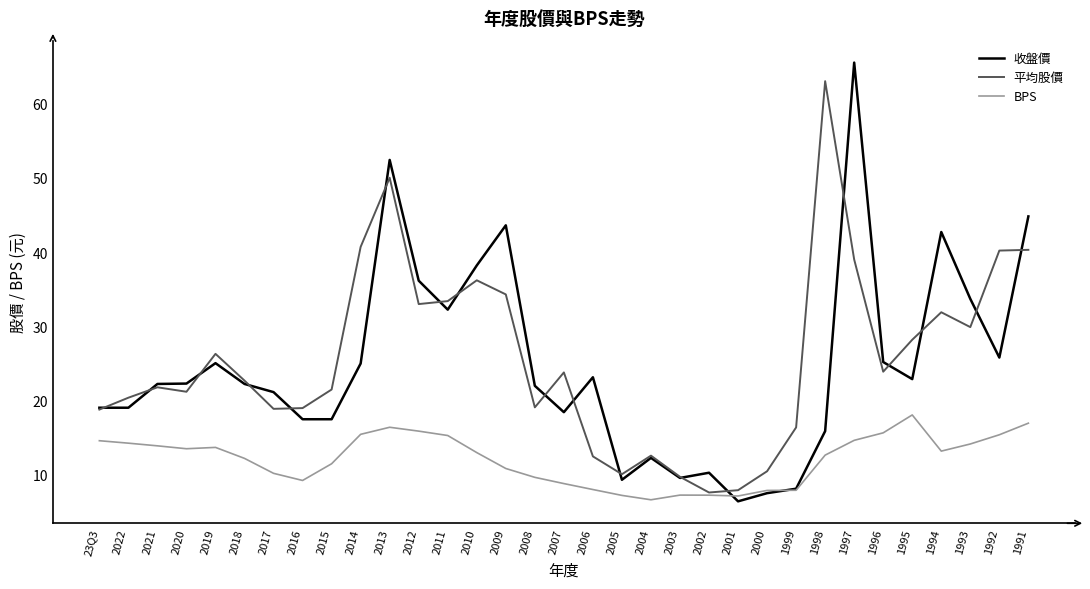

How many distinct data groups are displayed?

3